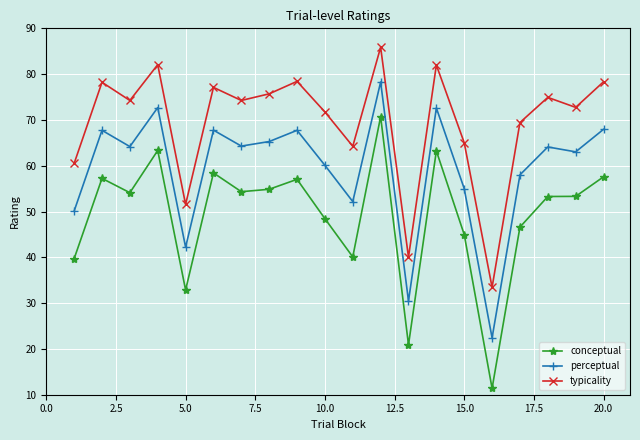

What is the maximum value for perceptual?

78.3